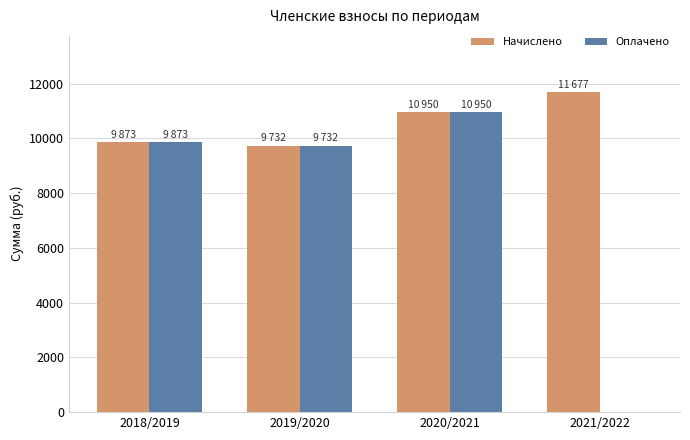

What is the highest value of the Оплачено series?

10950.0